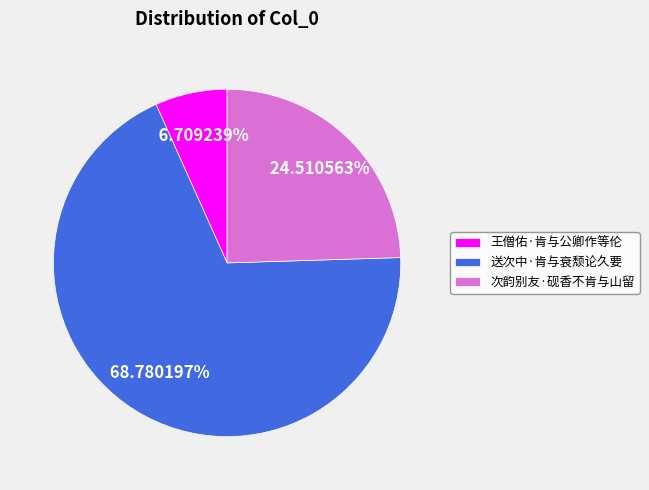

What is the ratio of the value at 送次中·肯与衰颓论久要 to the value at 王僧佑·肯与公卿作等伦?

10.3